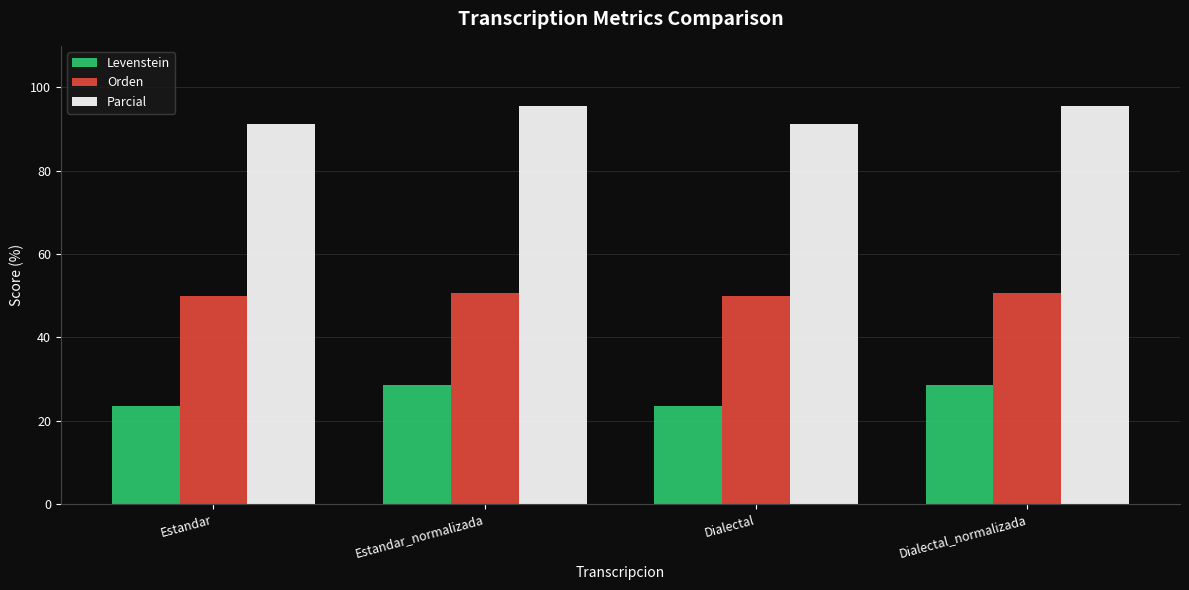

At which label does Parcial first exceed 95?

Estandar_normalizada